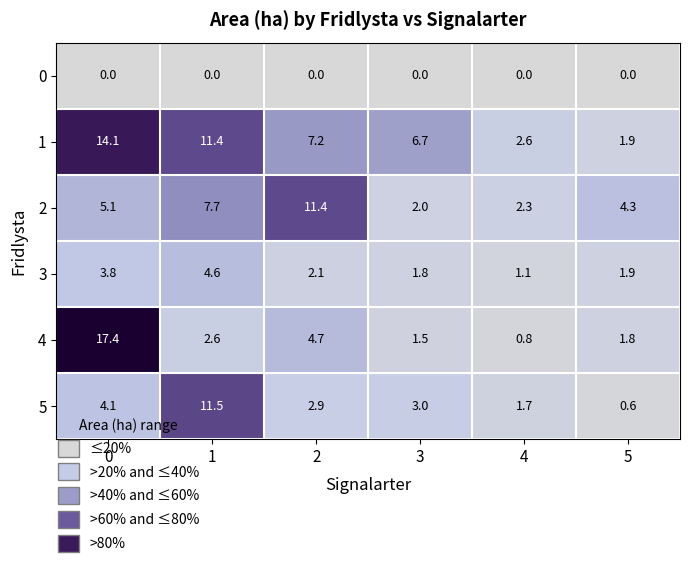

What is the minimum value for 2?

2.0